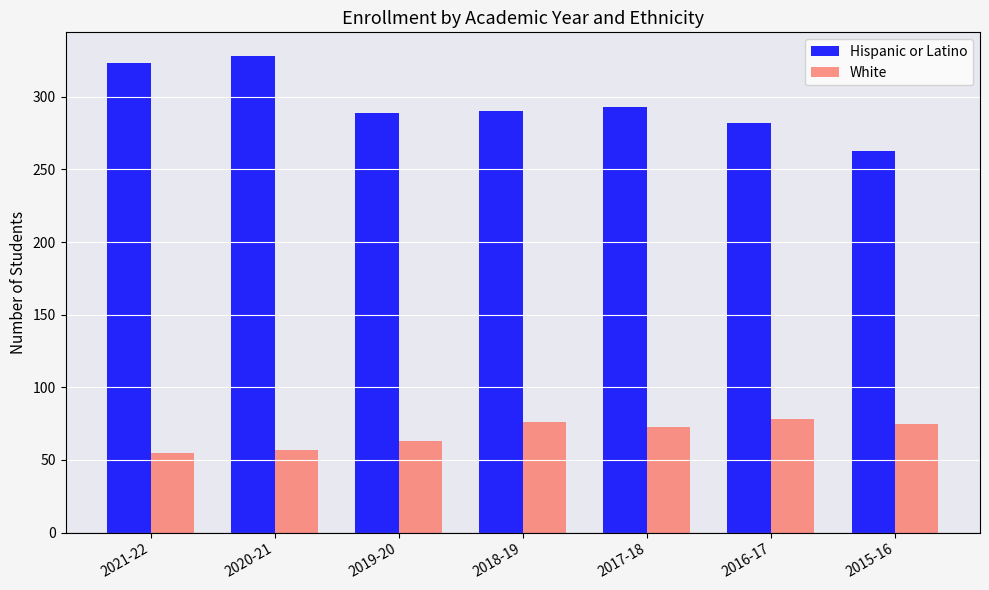

At which category is the sum across all series the highest?

2020-21